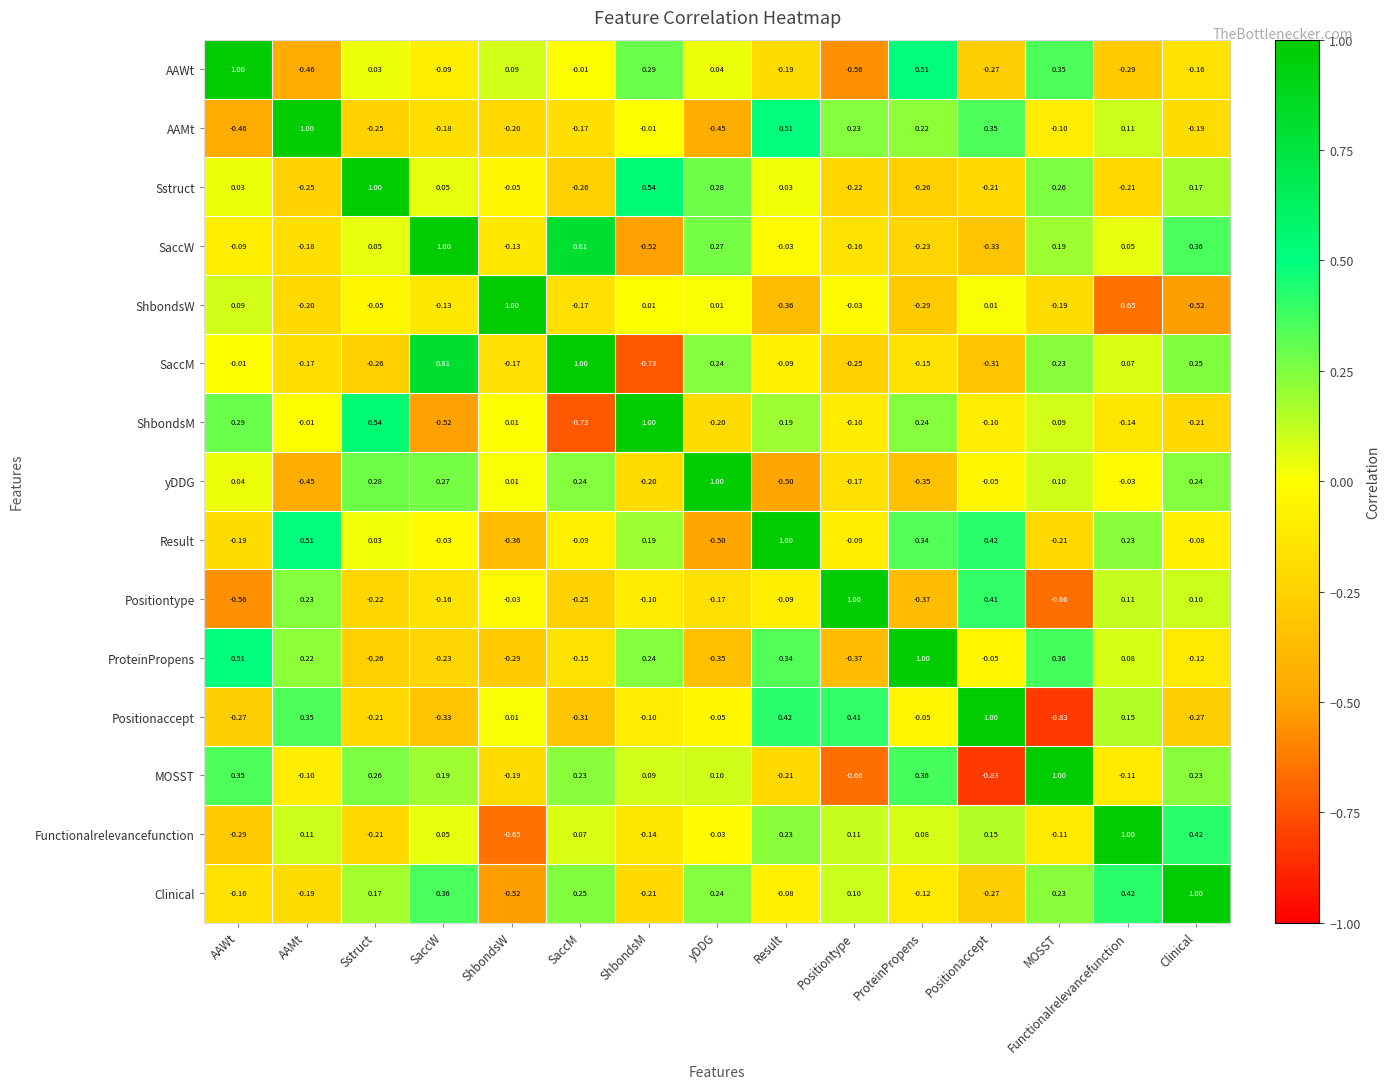

Where is ProteinPropens nearest to the value 0?

Positionaccept